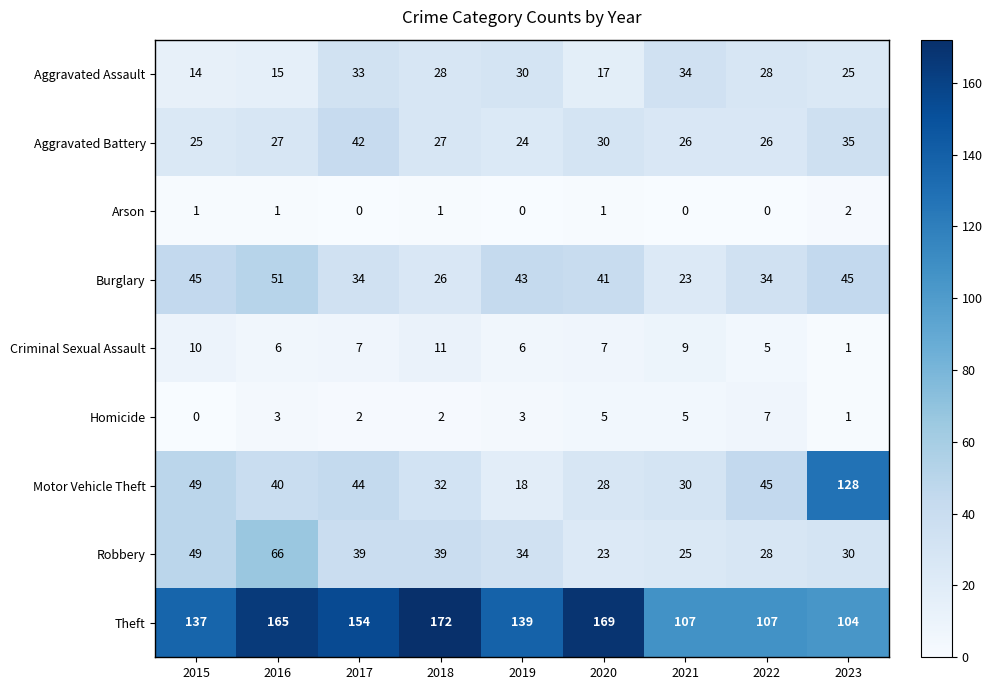

What is the minimum value for Aggravated Assault?

14